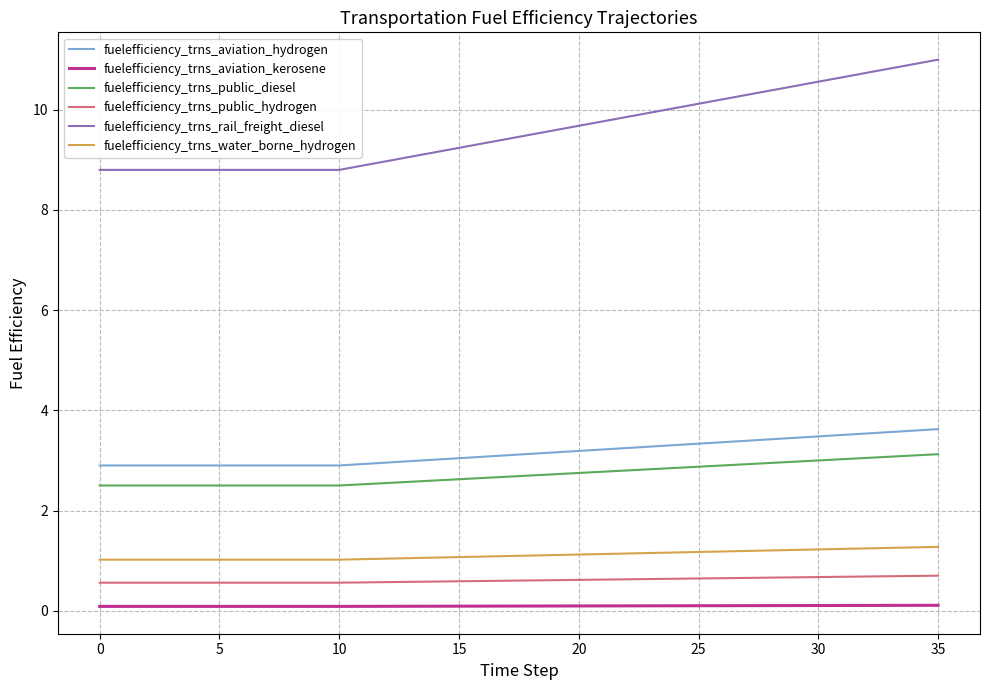

What is the difference between the maximum and minimum values in the fuelefficiency_trns_water_borne_hydrogen series?

0.3